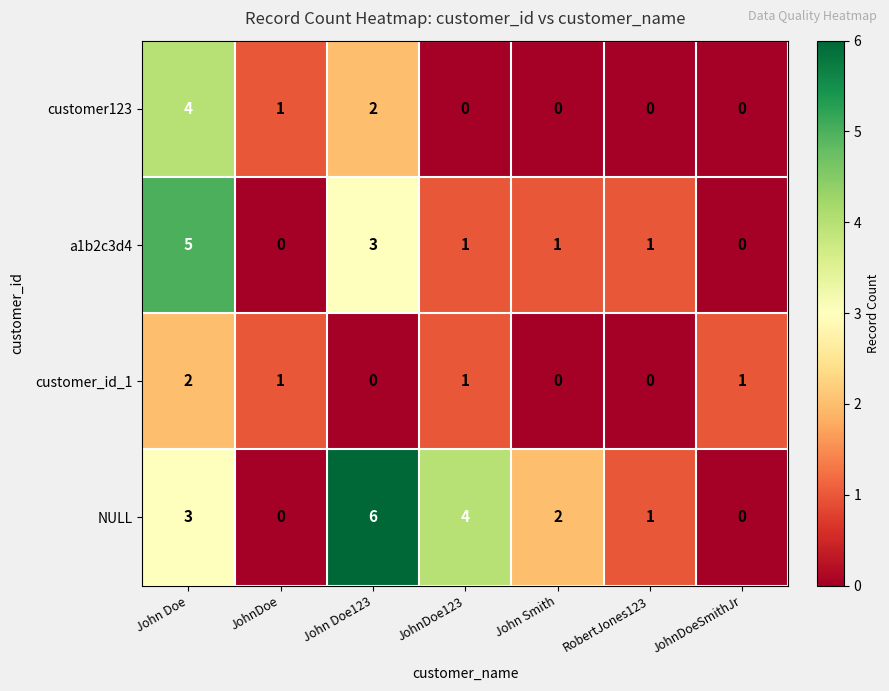

Reading right to left, extract all data points from this chart.

customer123: JohnDoeSmithJr=0	RobertJones123=0	John Smith=0	JohnDoe123=0	John Doe123=2	JohnDoe=1	John Doe=4
a1b2c3d4: JohnDoeSmithJr=0	RobertJones123=1	John Smith=1	JohnDoe123=1	John Doe123=3	JohnDoe=0	John Doe=5
customer_id_1: JohnDoeSmithJr=1	RobertJones123=0	John Smith=0	JohnDoe123=1	John Doe123=0	JohnDoe=1	John Doe=2
NULL: JohnDoeSmithJr=0	RobertJones123=1	John Smith=2	JohnDoe123=4	John Doe123=6	JohnDoe=0	John Doe=3